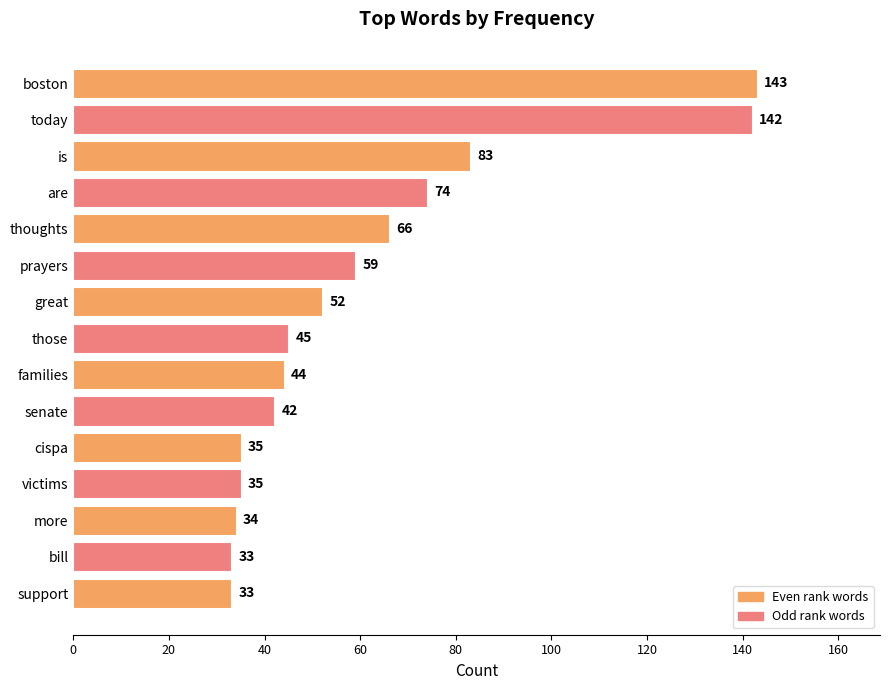

True or false: the data shows 74 at are.

True